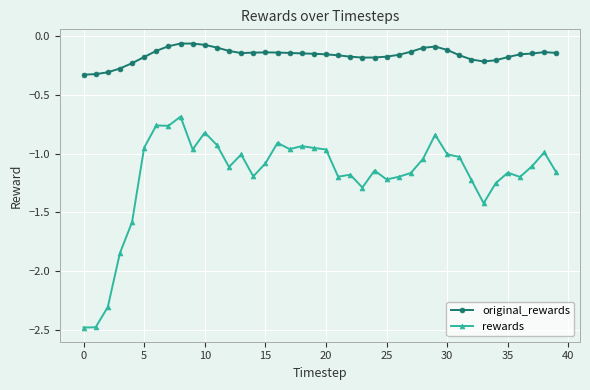

Which series has the largest range (max minus min)?

rewards